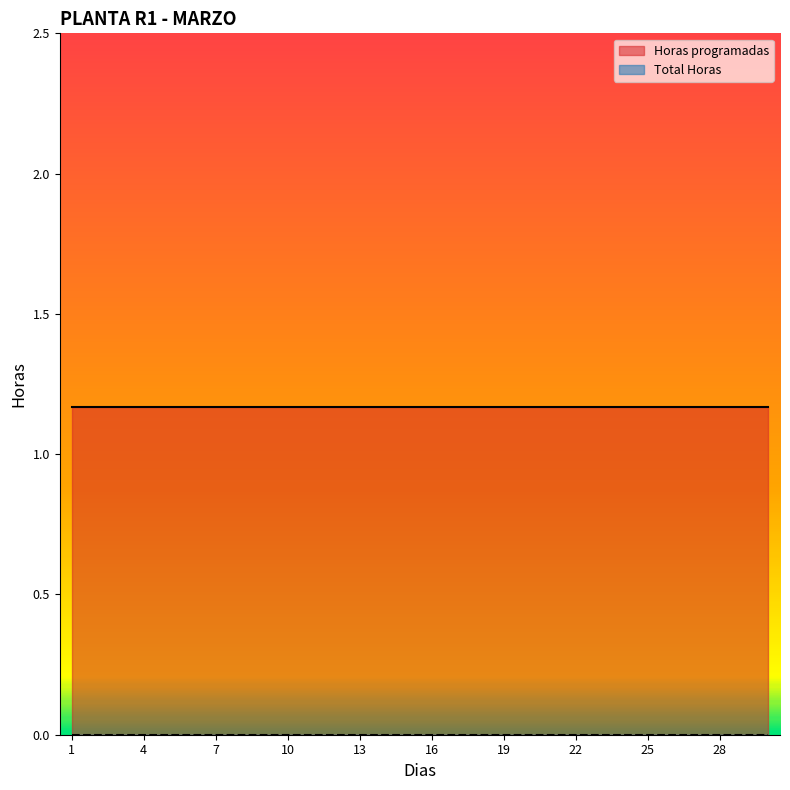

List the labels in order of Horas programadas value, smallest first.

1, 2, 3, 4, 5, 6, 7, 8, 9, 10, 11, 12, 13, 14, 15, 16, 17, 18, 19, 20, 21, 22, 23, 24, 25, 26, 27, 28, 29, 30